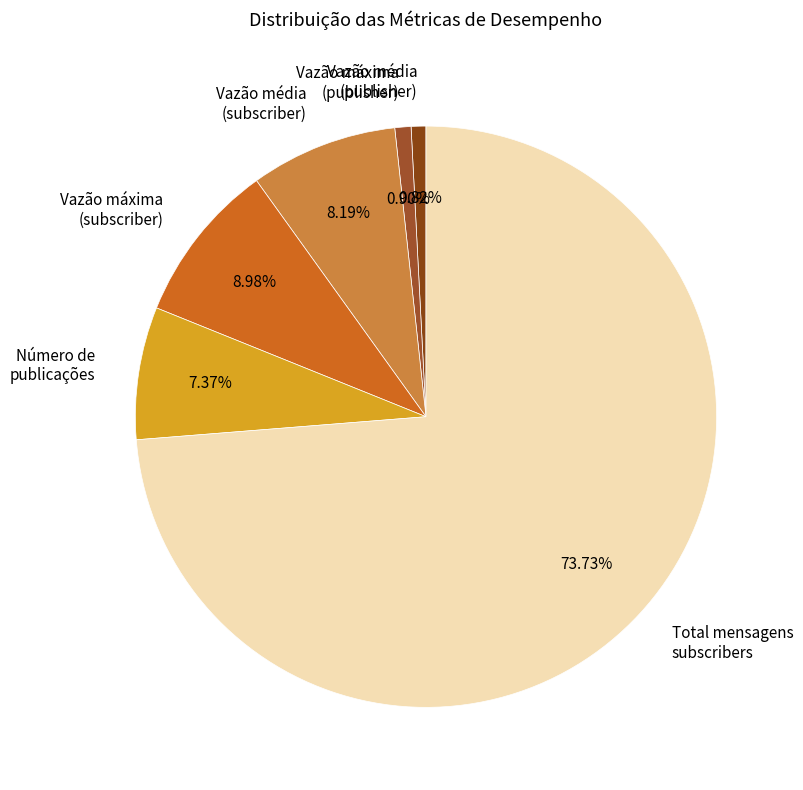

Which slice is the largest?

Total mensagens subscribers